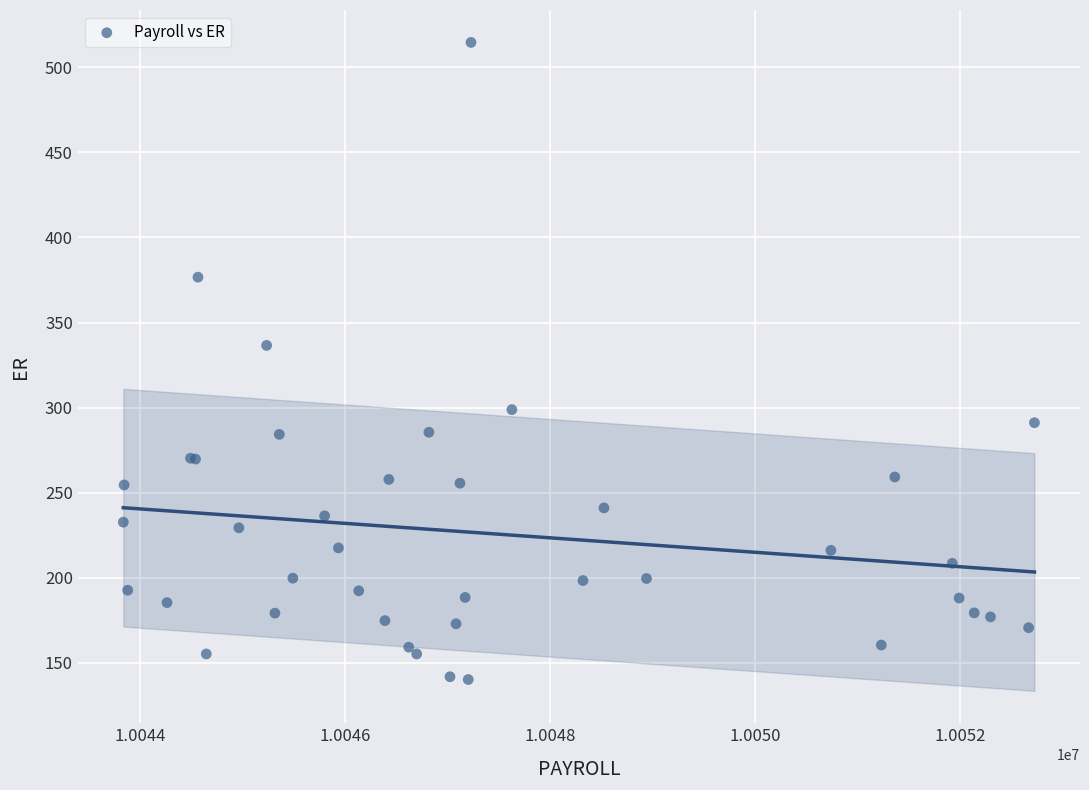

What Y value in the scatter plot is closest to 327?

336.6